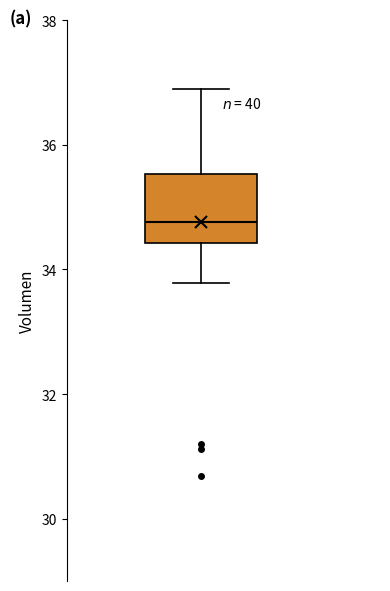

Read this box plot against the y-axis: the position of the median line, the range covered by the box, and the ends of both whiskers. The values are not printed on the chart, so give them approximately, as read against the axis.

median 34.8, box 34.4 to 35.6, whiskers 33.8 to 36.8